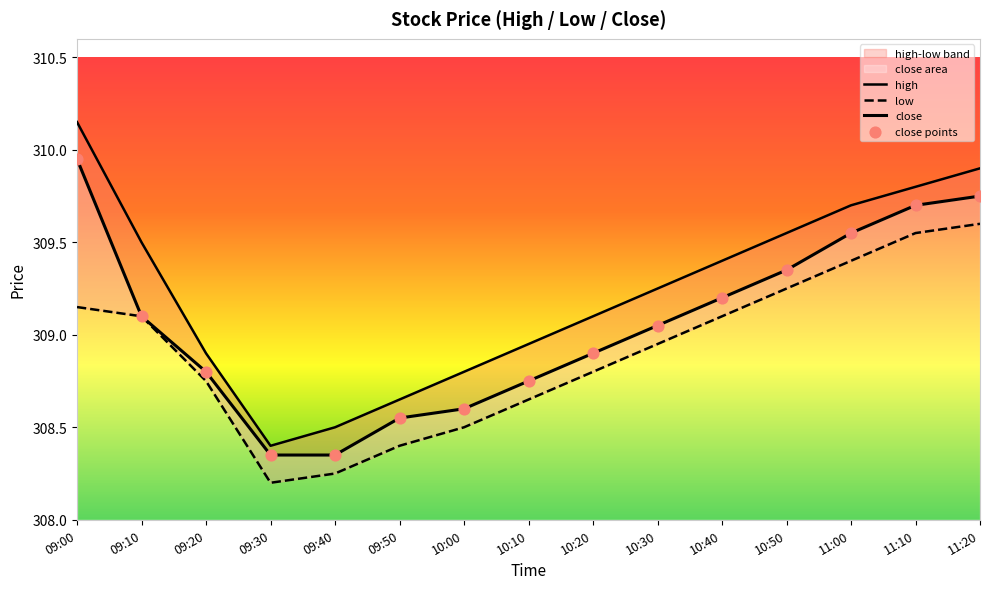

What is the total value across all series at 09:30?

1233.3